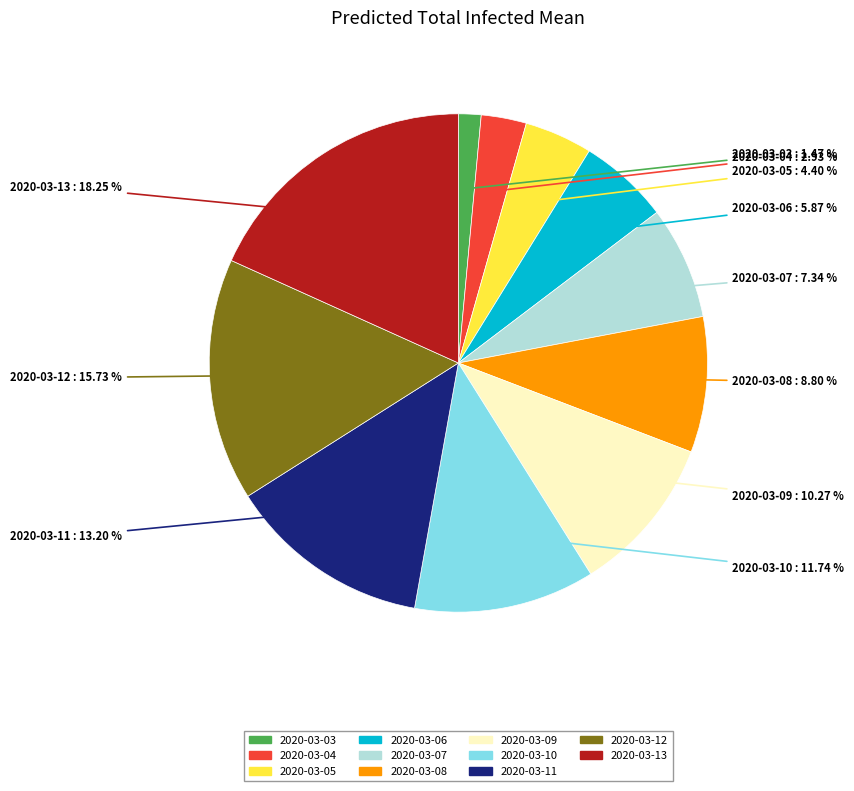

How many slices are in this pie chart?

11